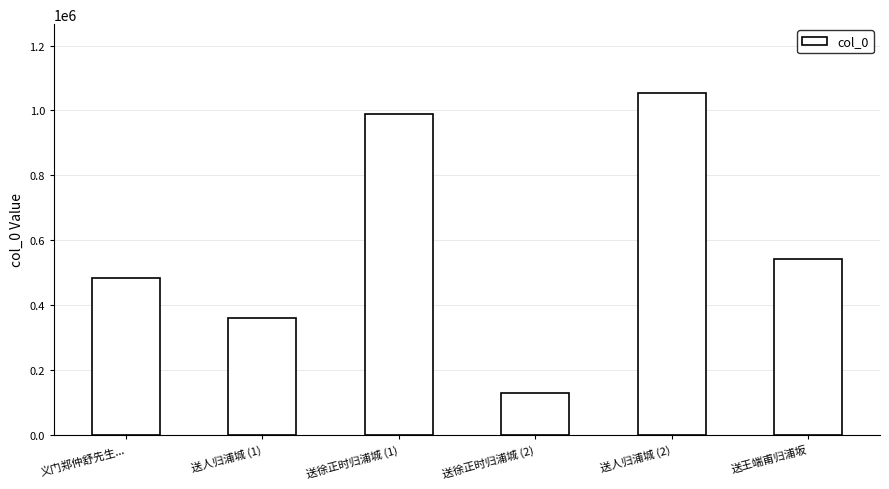

How many categories are shown in the chart?

6